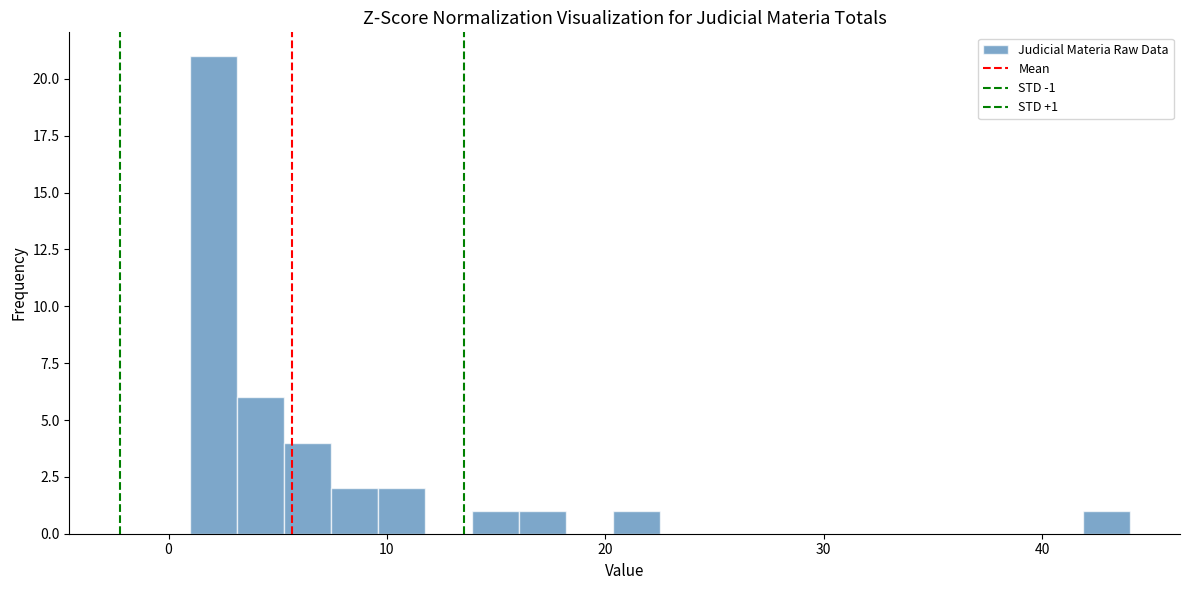

Around what value on the x-axis is the tallest bar? Give the approximate position of its centre, as read against the axis.

2